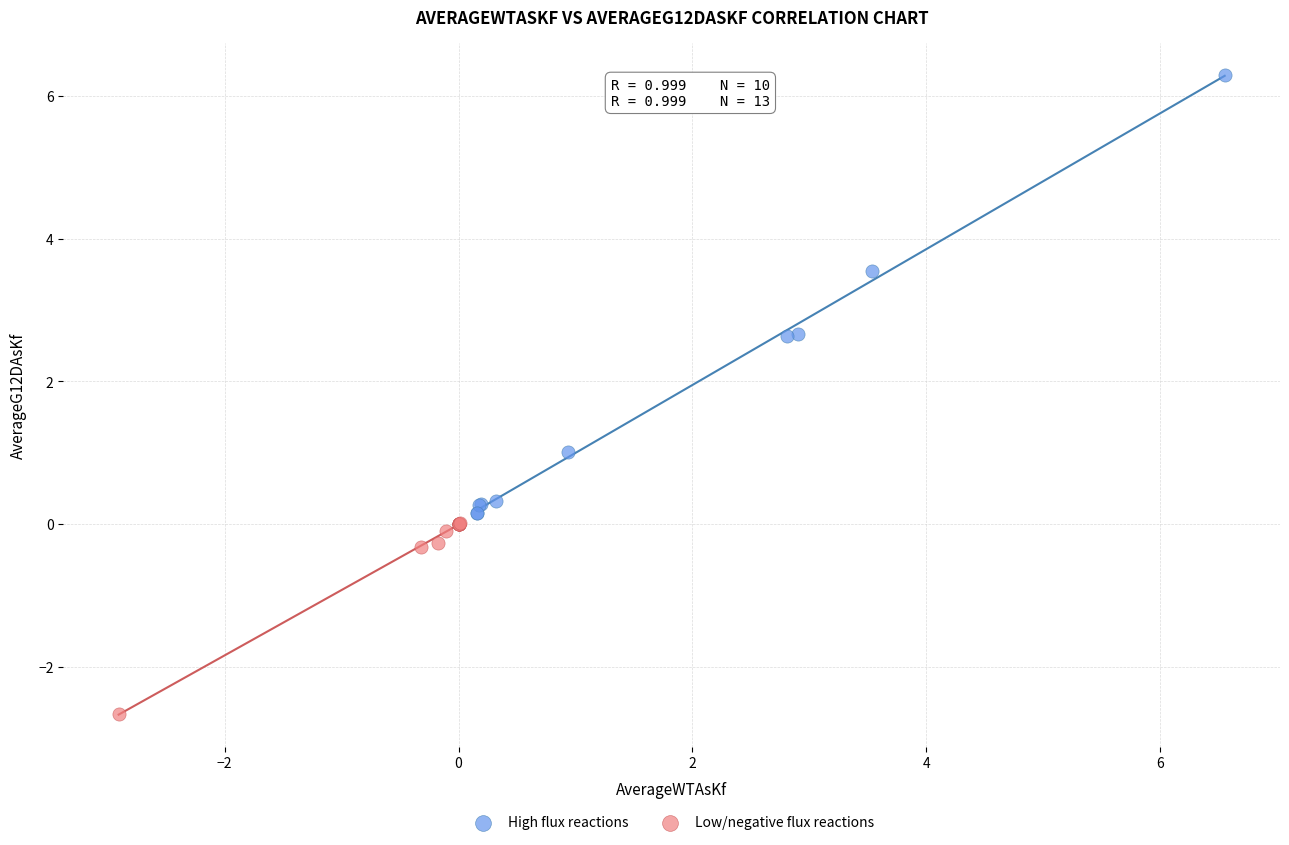

Which series reaches the maximum Y coordinate?

High flux reactions